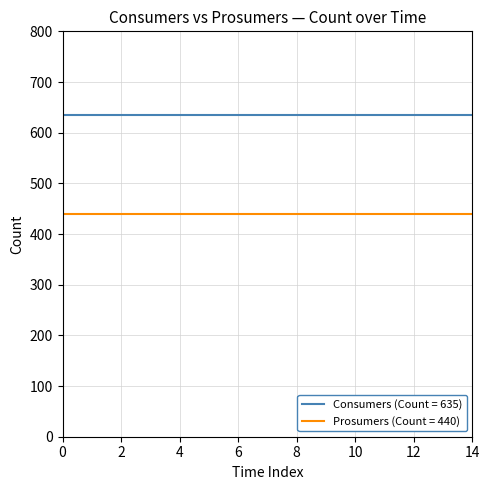

True or false: Consumers (Count = 635) and Prosumers (Count = 440) intersect in this chart.

False